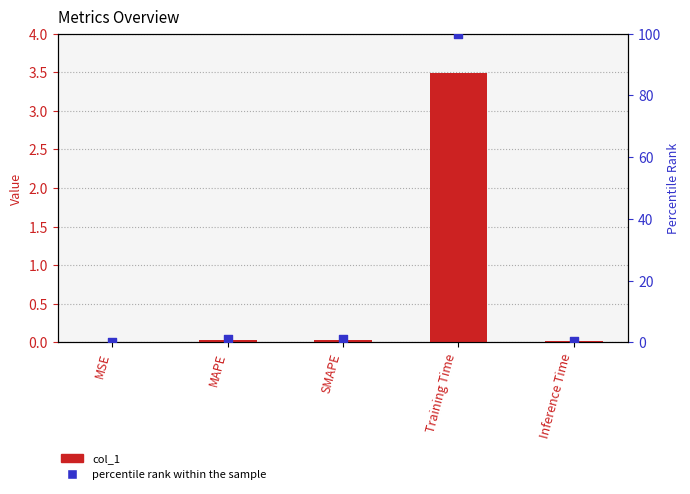

Which series contains the highest Y value?

percentile rank